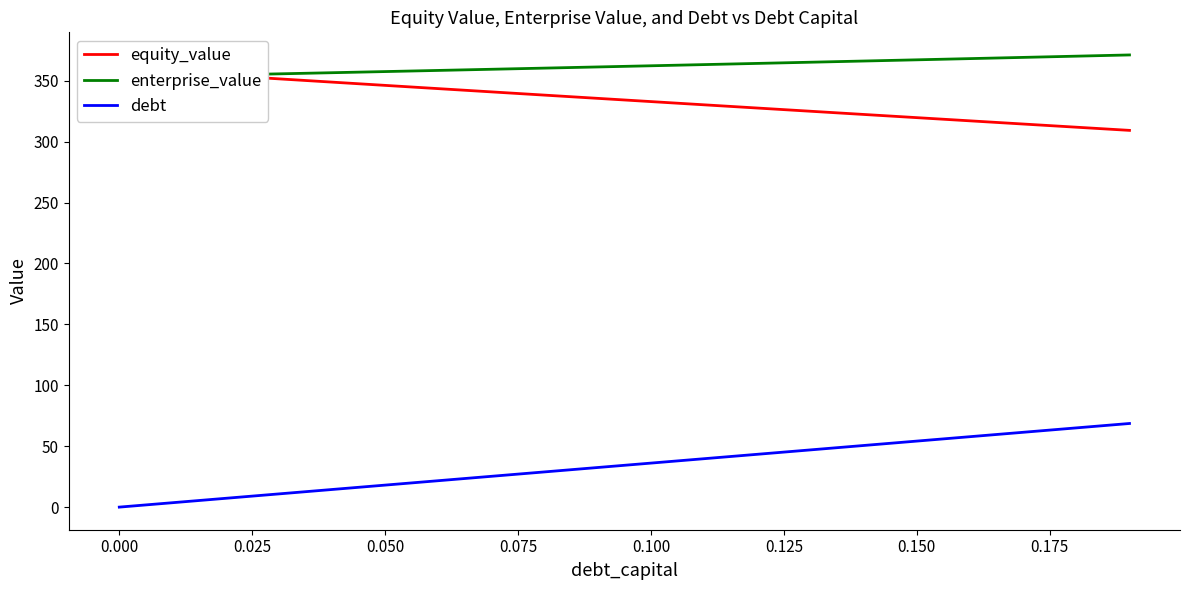

What is the sum of the enterprise_value values at 15 and 0.125?

725.5